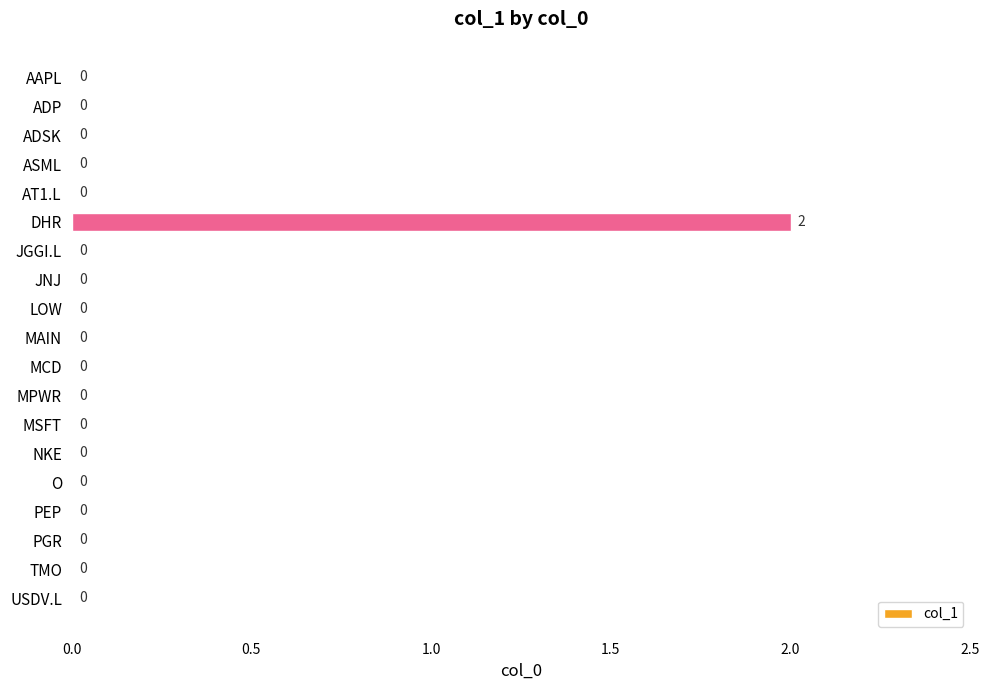

How many values are between 0 and 1?

18